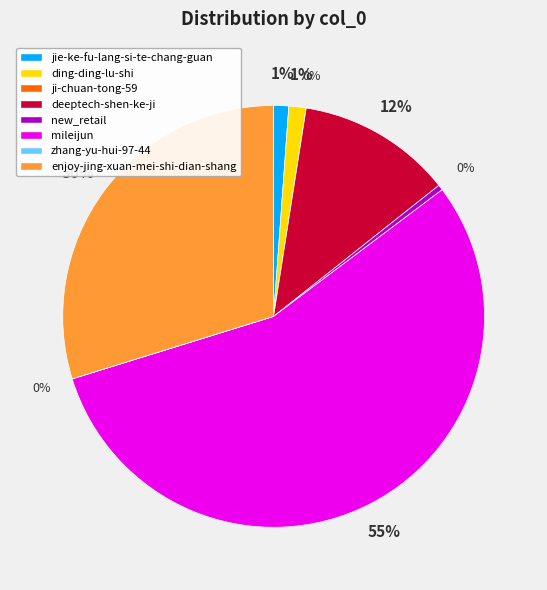

Which slice is the largest?

mileijun